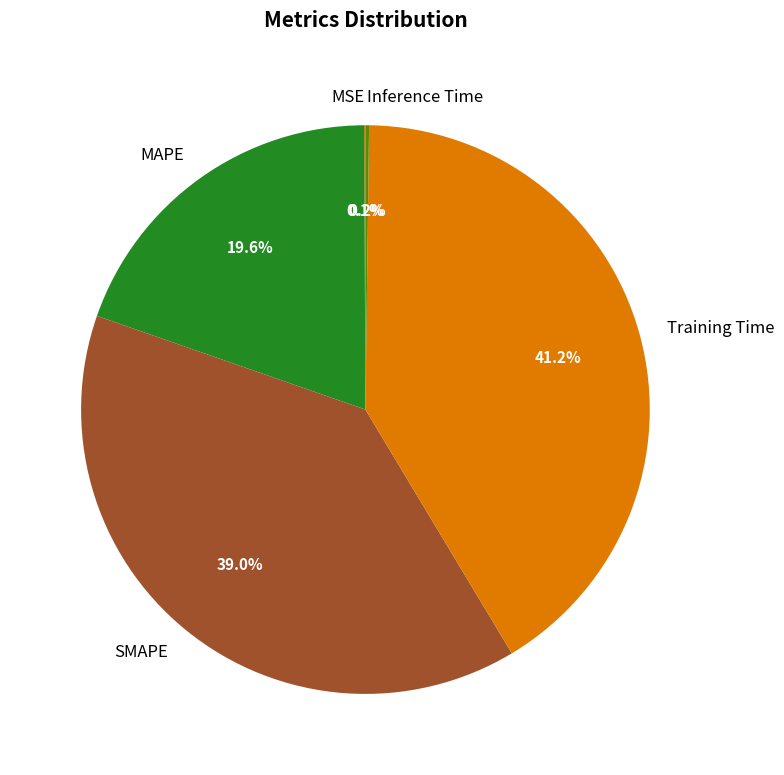

What percentage is the Training Time slice, to the nearest percent?

41%